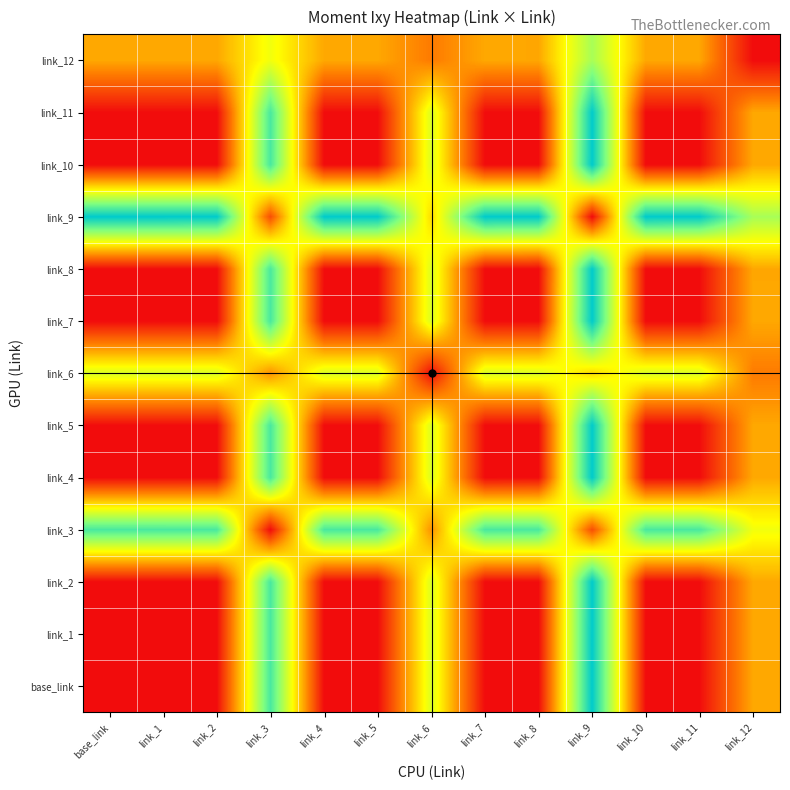

What is the total value across all series at link_6?

6.1